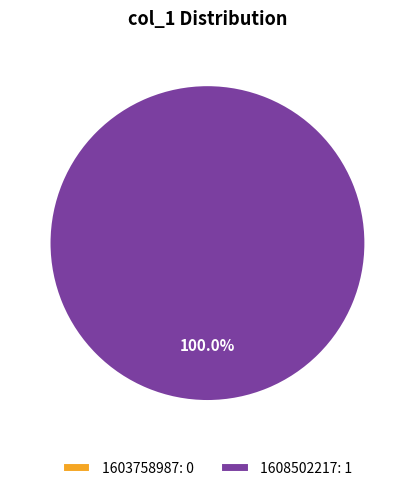

Does any single category account for the majority?

Yes